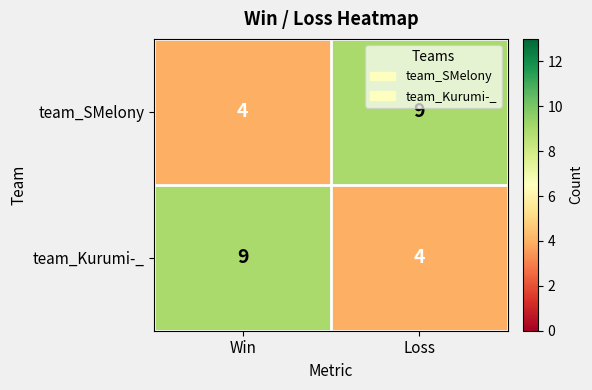

What is the total value across all series at Win?

13